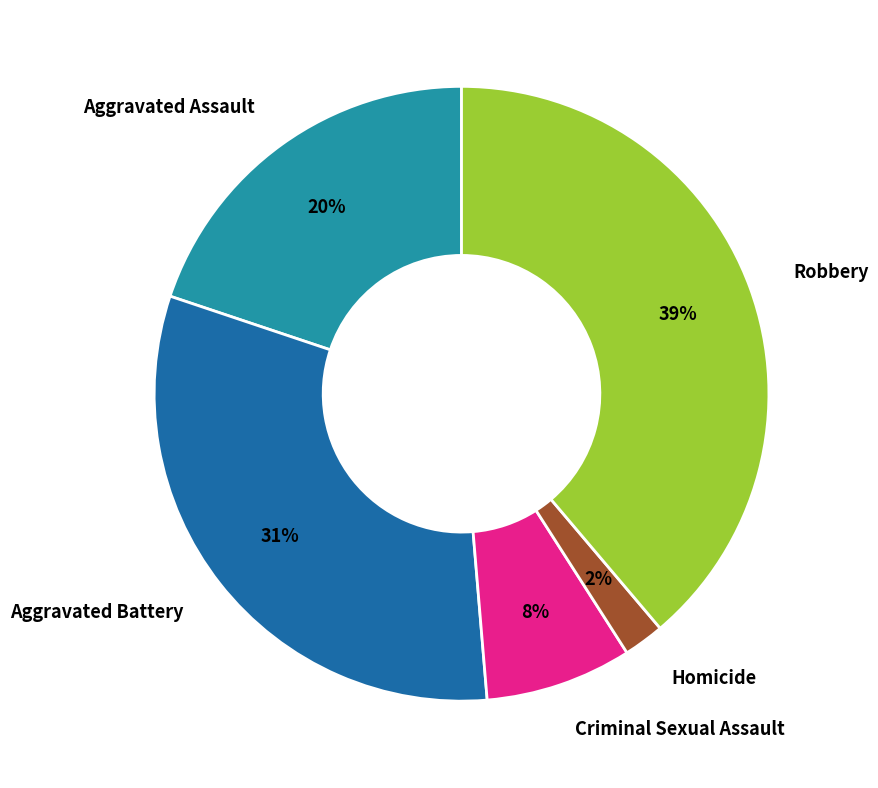

What is the smallest slice in the pie chart?

Homicide